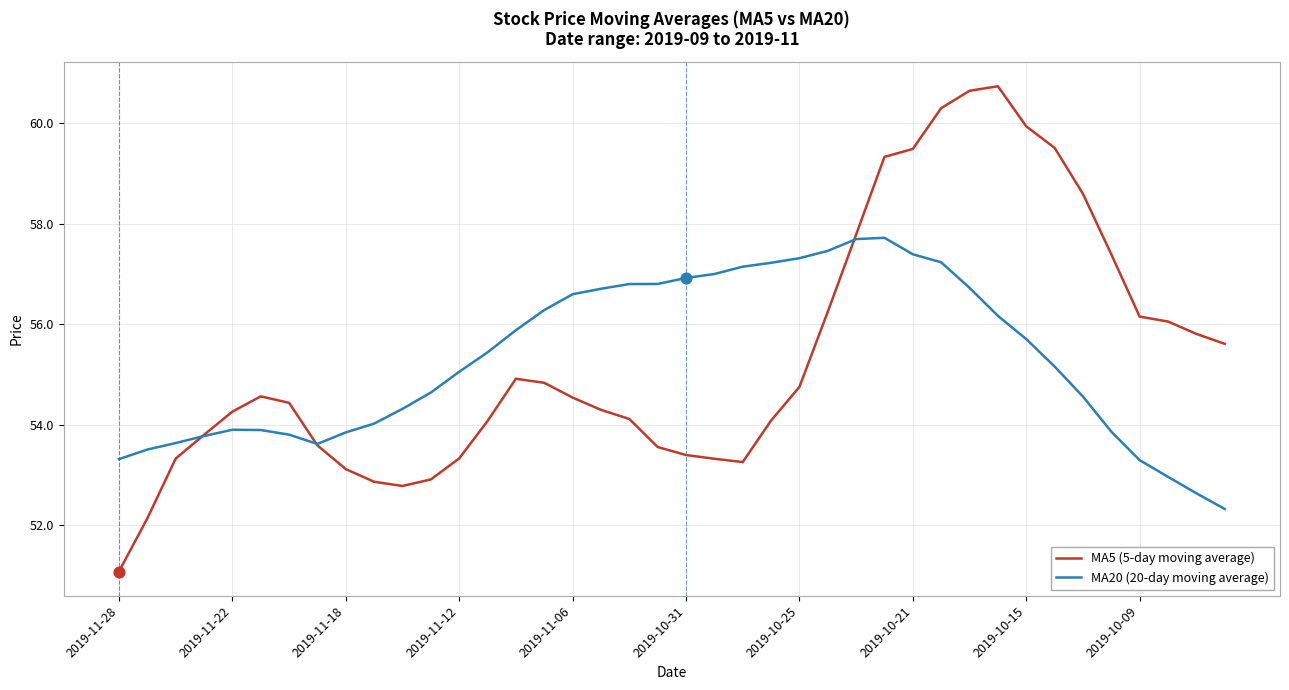

Which series has the widest spread of values?

MA5 (5-day moving average)